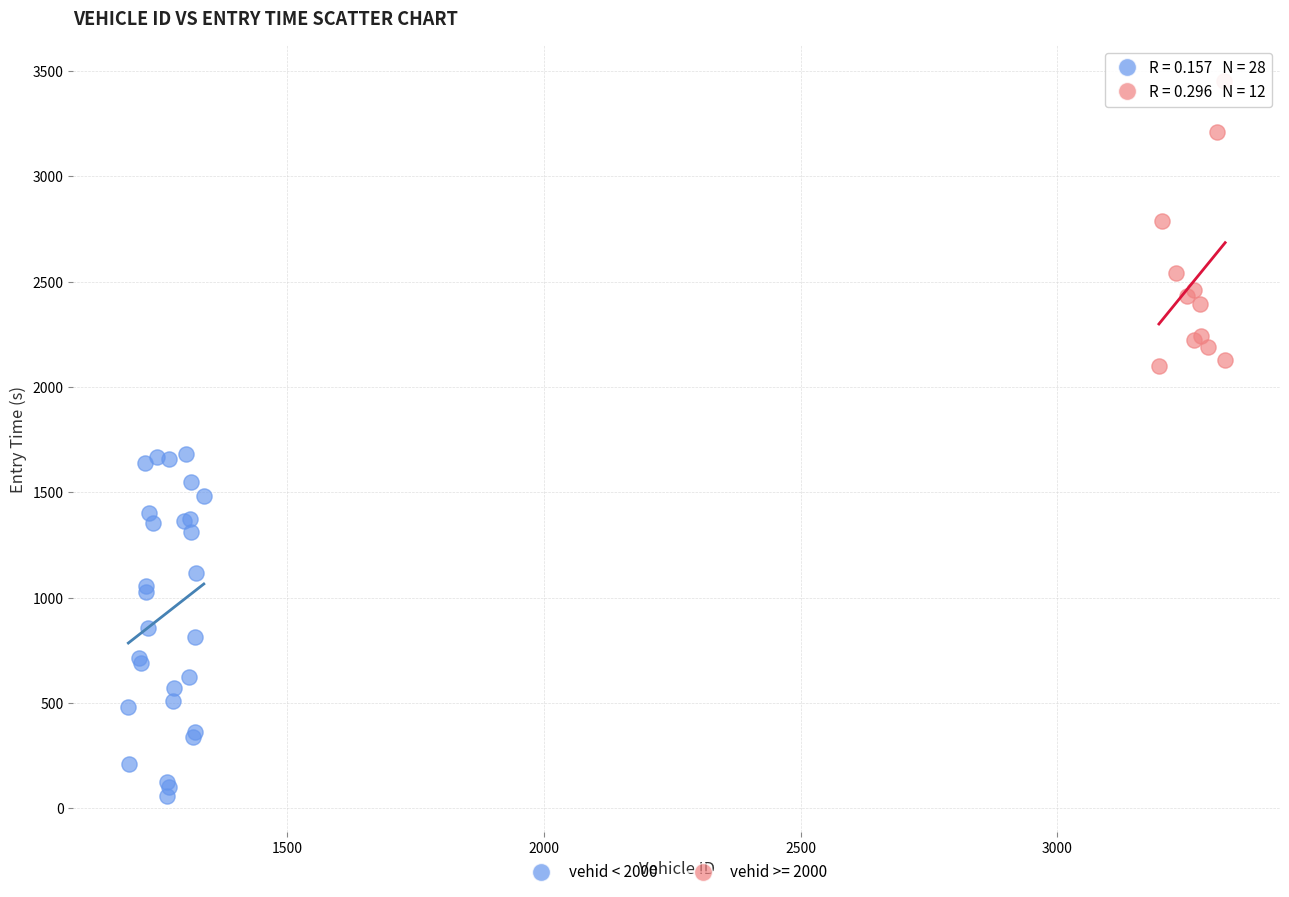

Which series reaches the minimum Y coordinate?

vehid < 2000